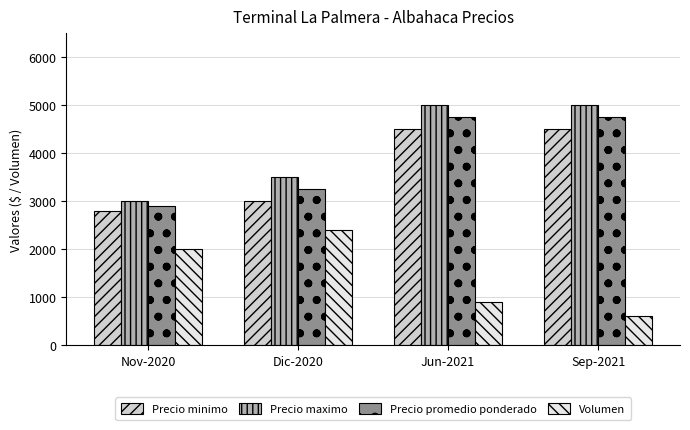

At which label is Volumen closest to 1500?

Nov-2020